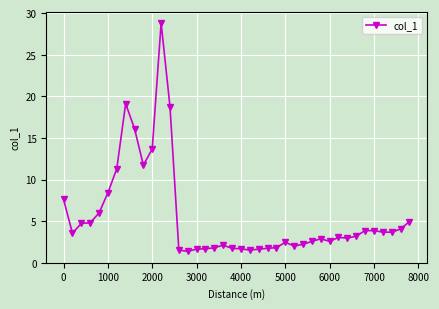

How many distinct data groups are displayed?

1